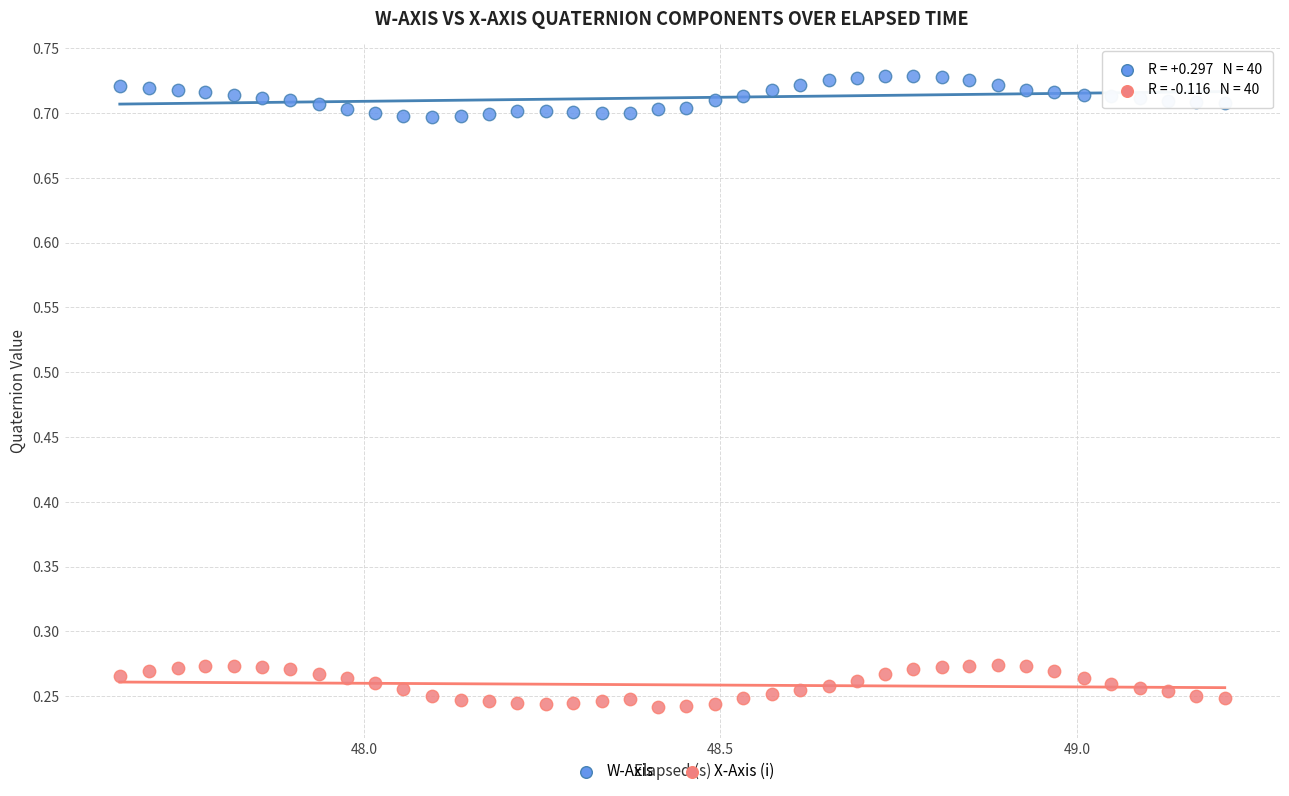

Across all data points, what is the range of X values (max minus min)?

1.5